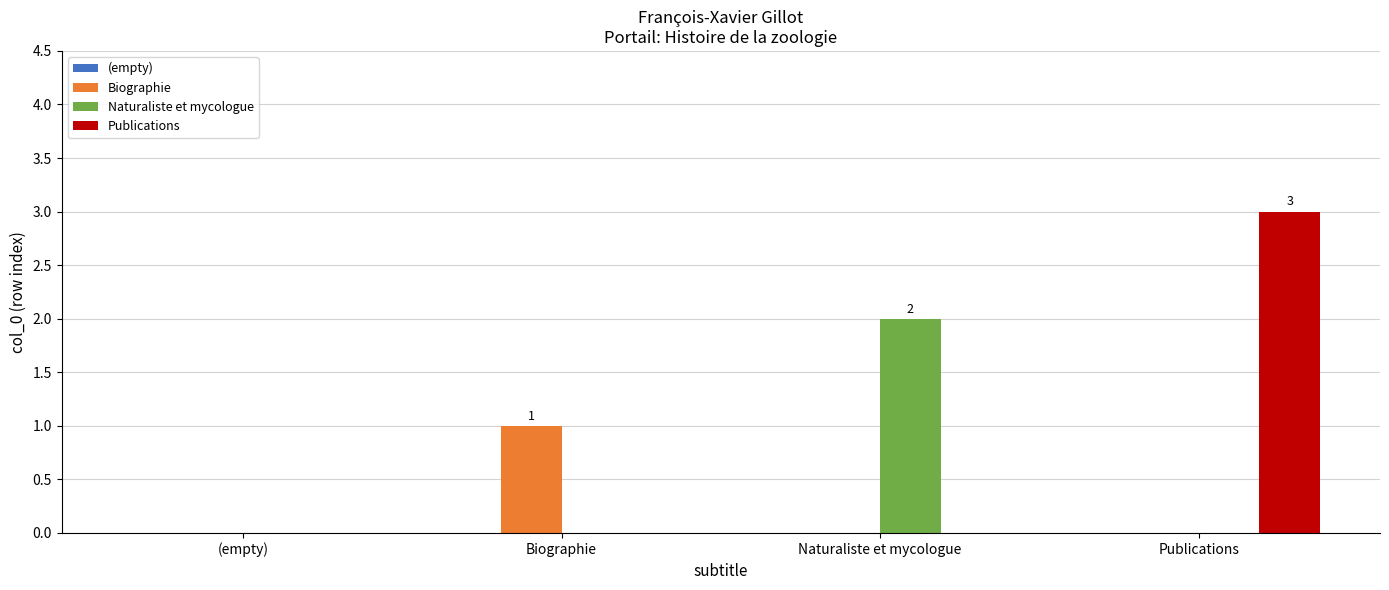

Between (empty) and Publications, which series saw the biggest shift?

Publications